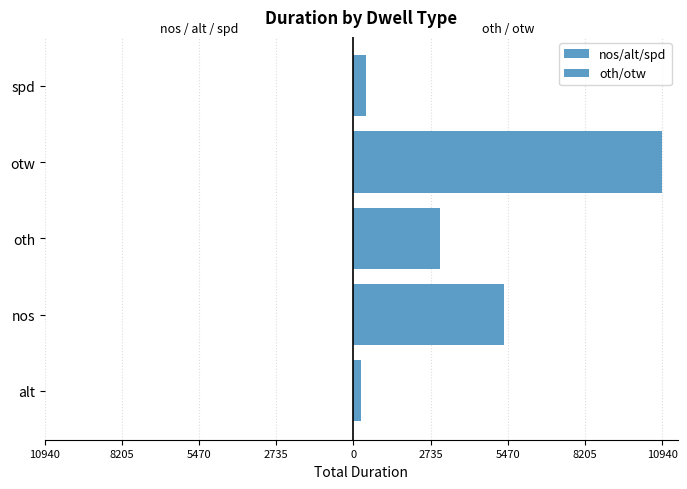

Reading left to right, transcribe all the data shown in this chart.

nos/alt/spd: 250	5339	0	0	451
oth/otw: 0	0	3057	10940	0